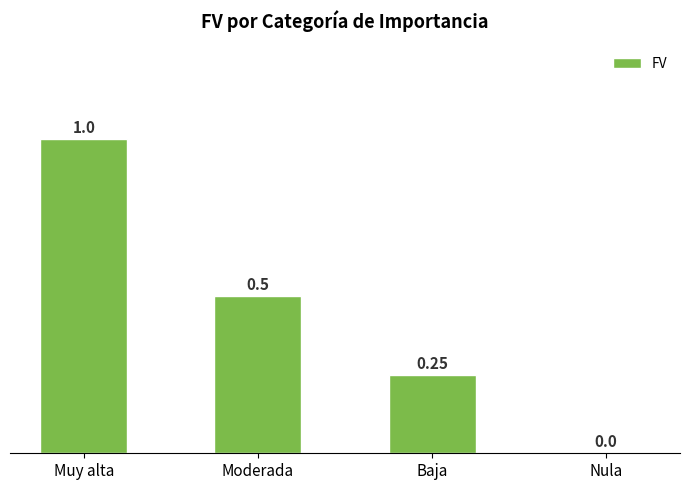

What is the change in value from Moderada to Nula?

-0.5